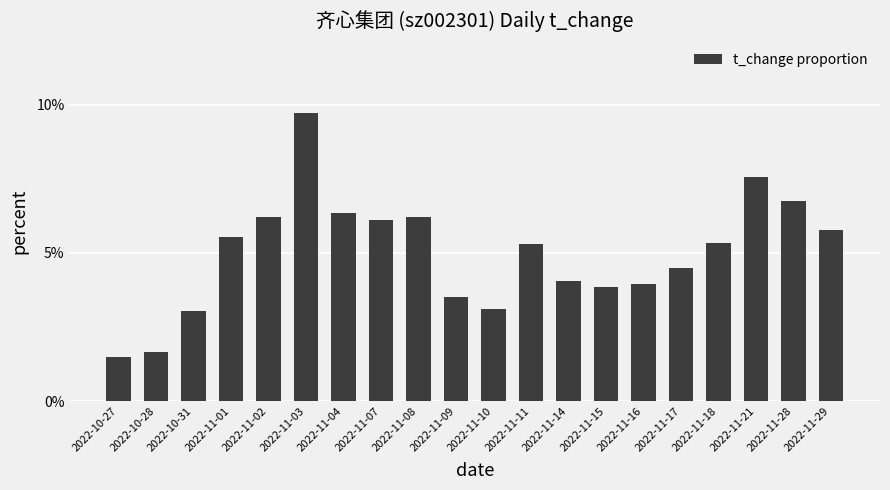

Does the chart contain any negative values?

No